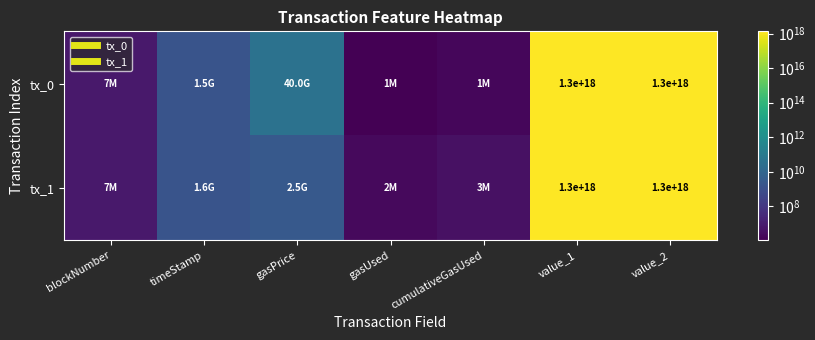

Which category has the highest value in the tx_1 series?

value_1